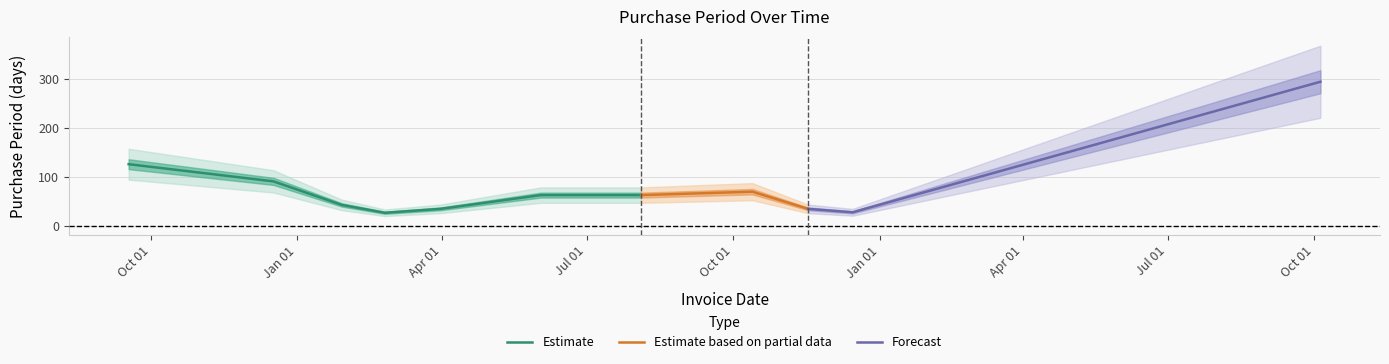

How many interior local peaks (higher than both neighbors) does the data have?

1